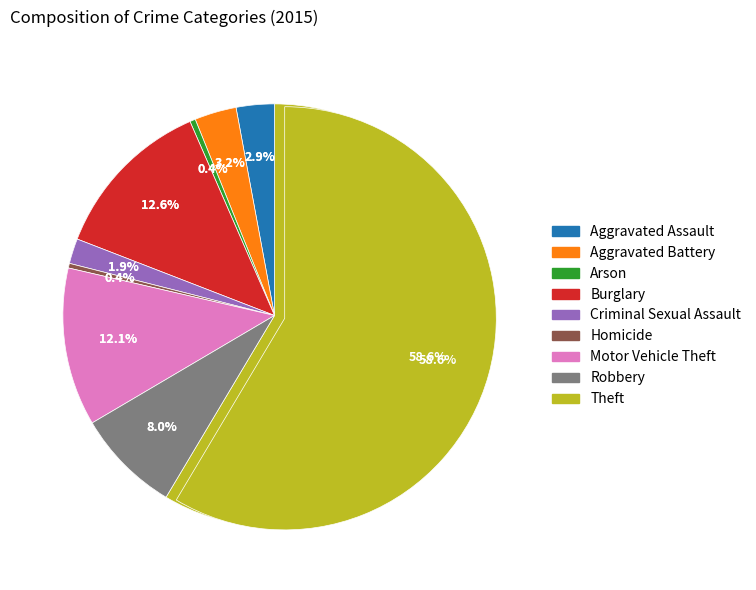

Rank the categories by value from highest to lowest.

Theft, Burglary, Motor Vehicle Theft, Robbery, Aggravated Battery, Aggravated Assault, Criminal Sexual Assault, Arson, Homicide